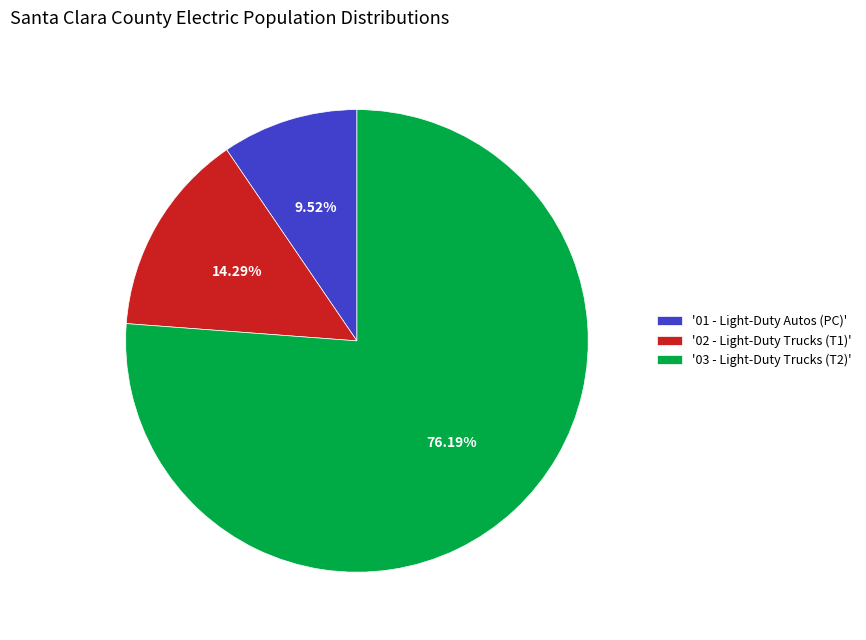

Does any single category account for the majority?

Yes